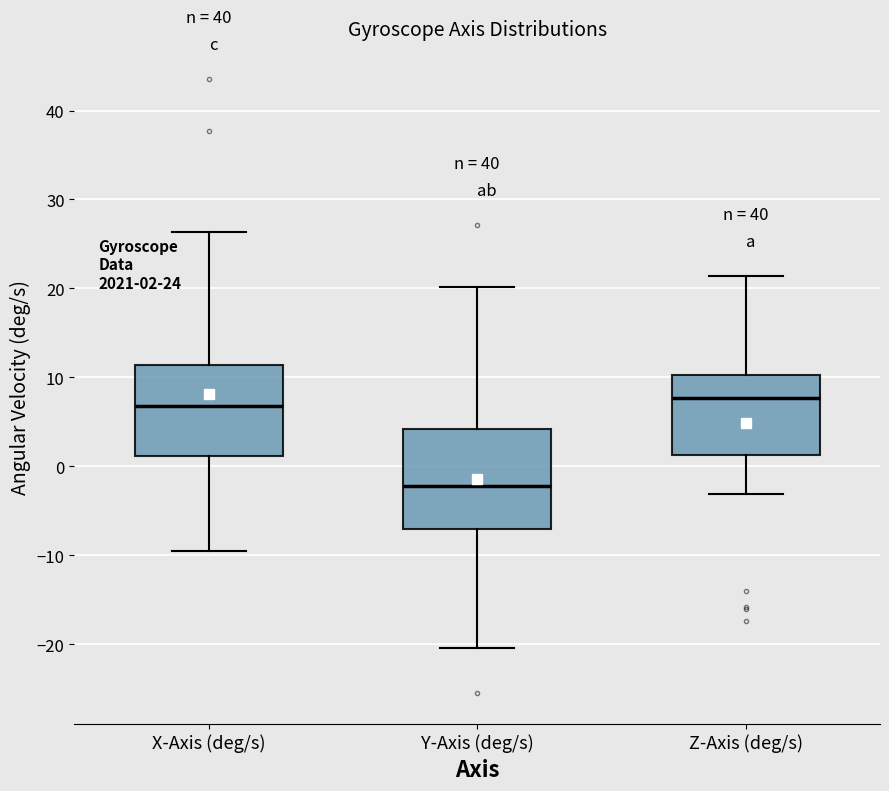

Comparing the boxes themselves (not the whiskers), which one is the tallest?

Y-Axis (deg/s)